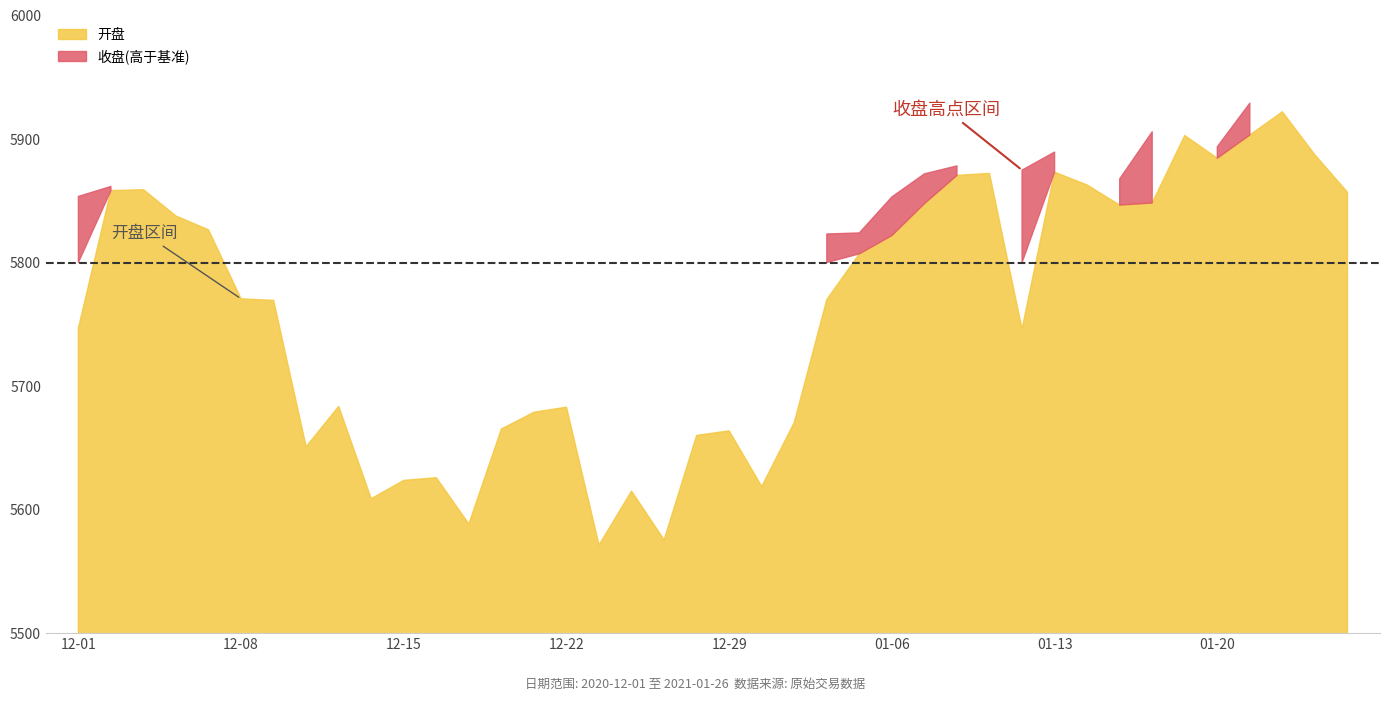

What is the difference between the 收盘 values at 2020-12-31 and 2020-12-28?

93.6